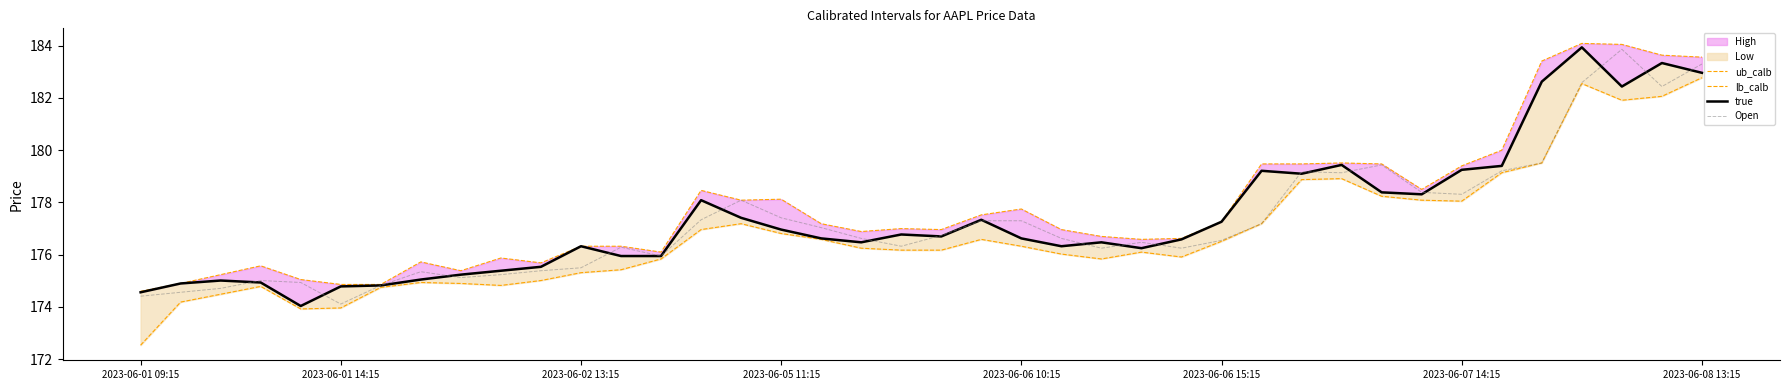

True or false: ub_calb and Open intersect in this chart.

False